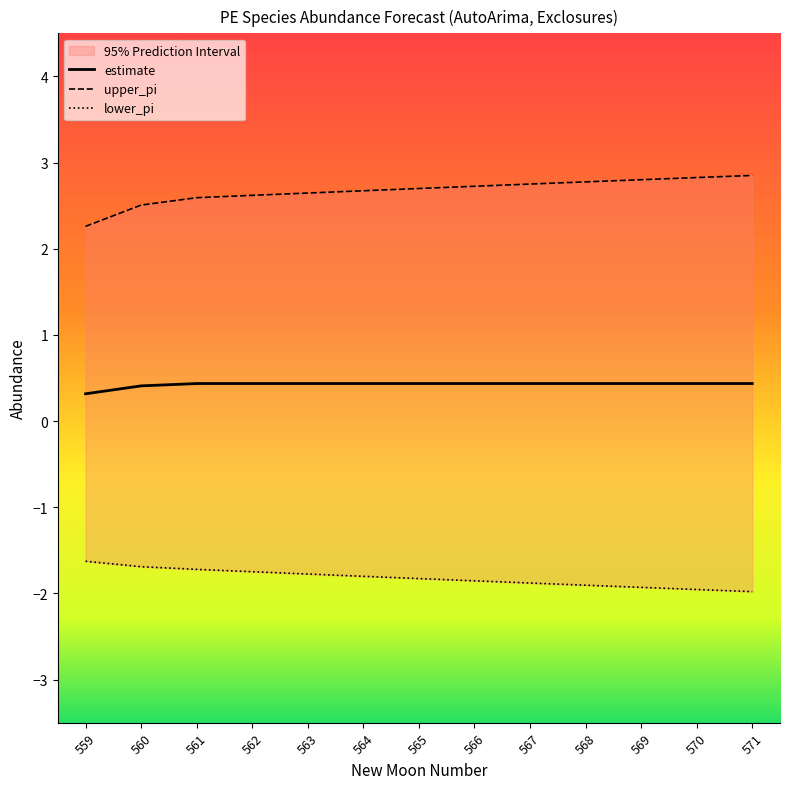

What is the sum of all lower_pi values?

-23.7